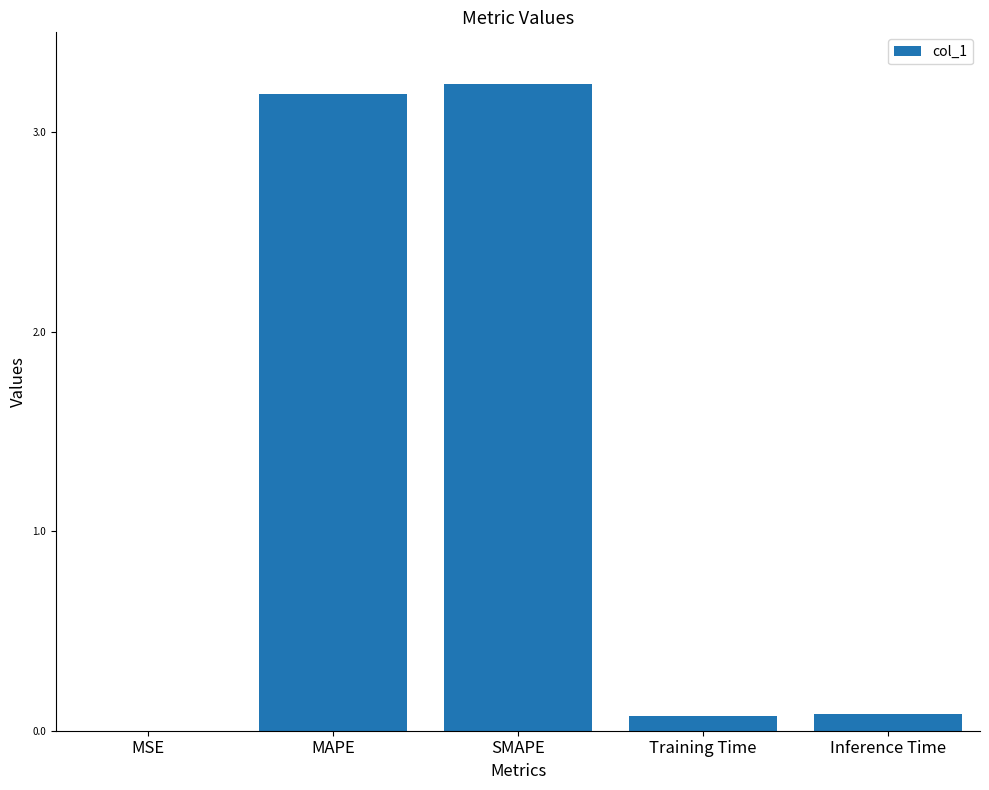

What is the sum of all values?

6.6